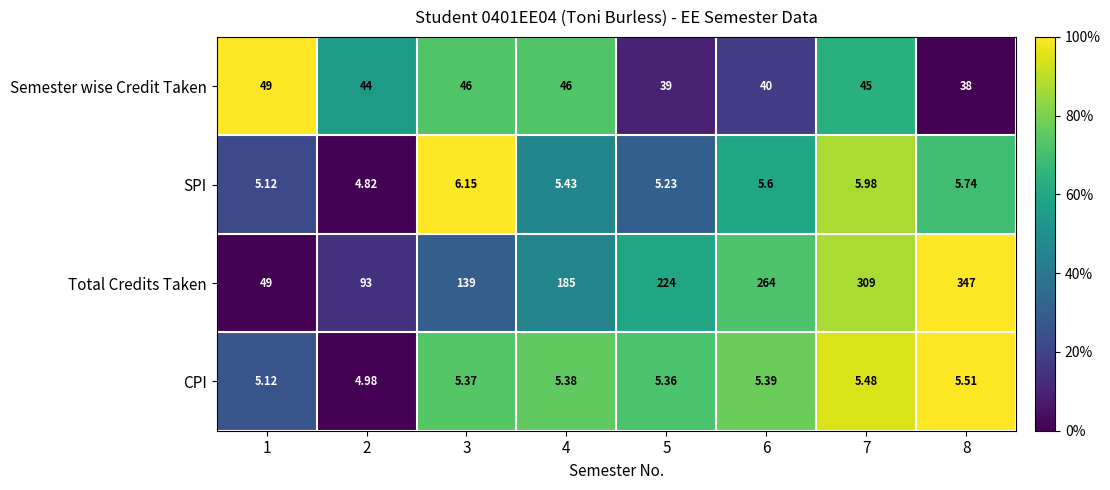

Rank the series by their maximum value, from lowest to highest.

CPI, SPI, Semester wise Credit Taken, Total Credits Taken